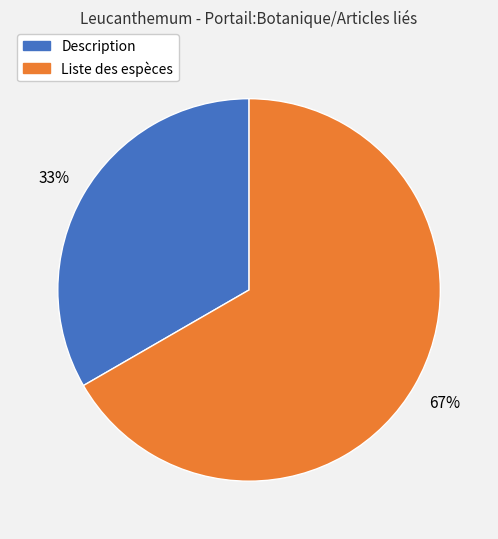

To the nearest percent, what portion does Description represent?

33%